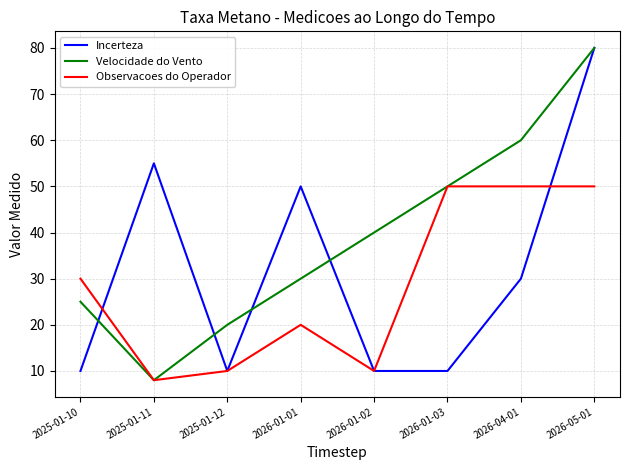

Does the chart display data point markers on the line(s)?

No